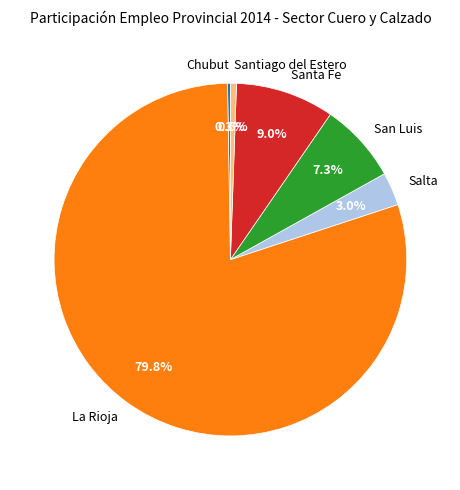

Does any single category account for the majority?

Yes